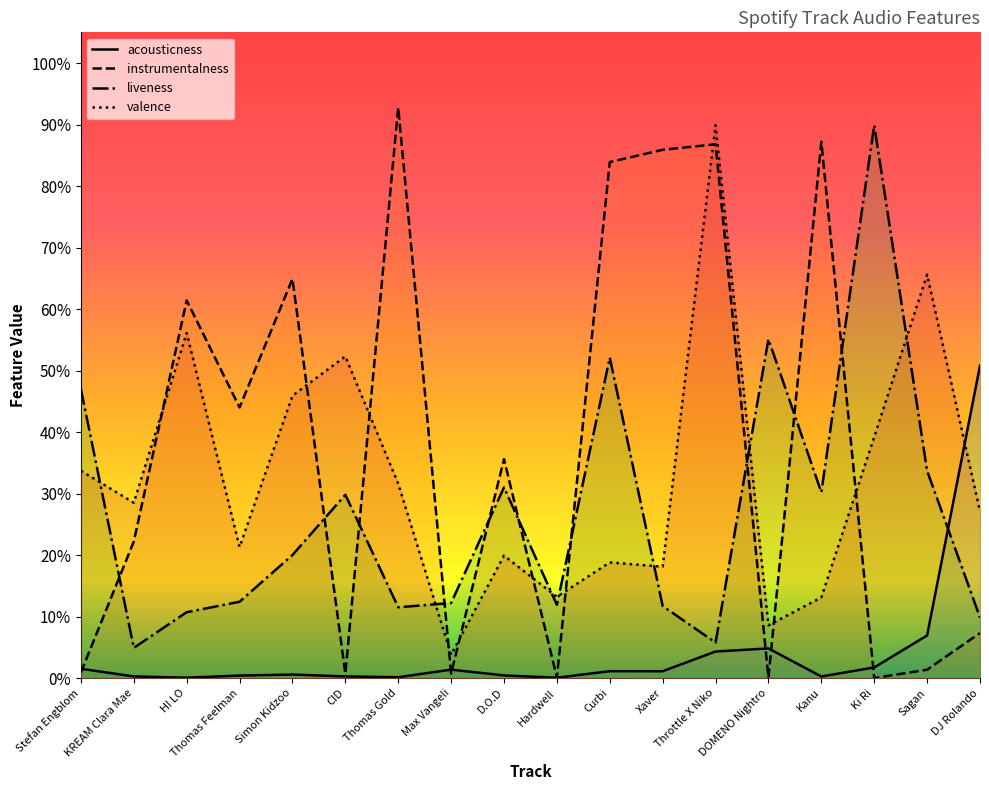

Rank the series by their maximum value, from lowest to highest.

acousticness, liveness, valence, instrumentalness